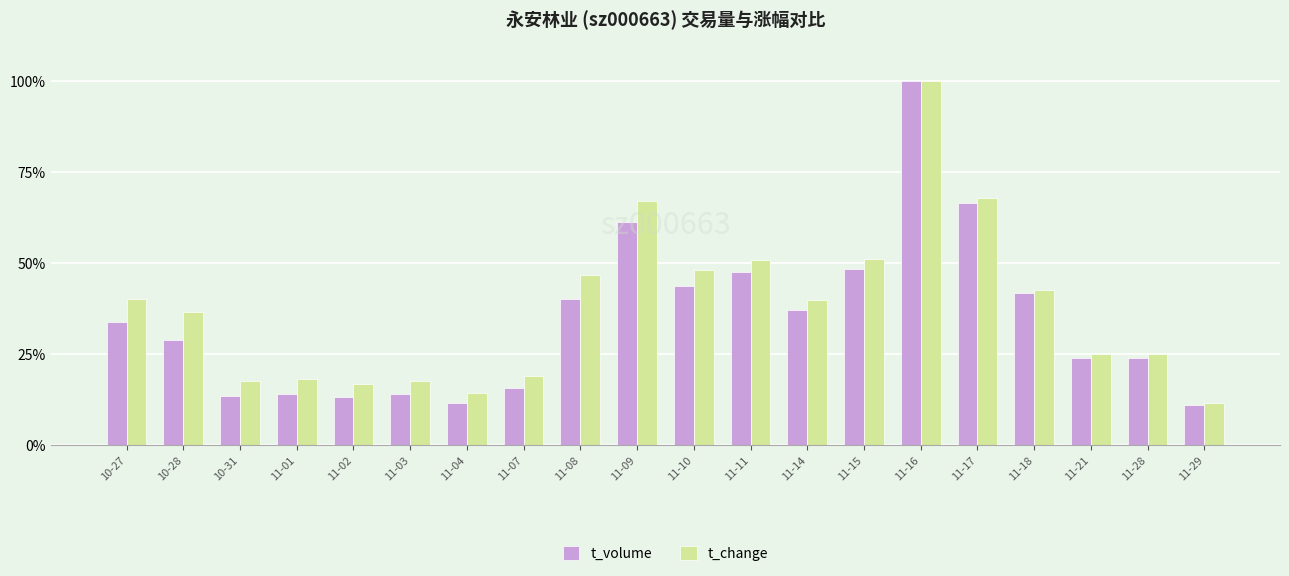

The value of t_volume at 11-17 is 105.4. True or false?

False